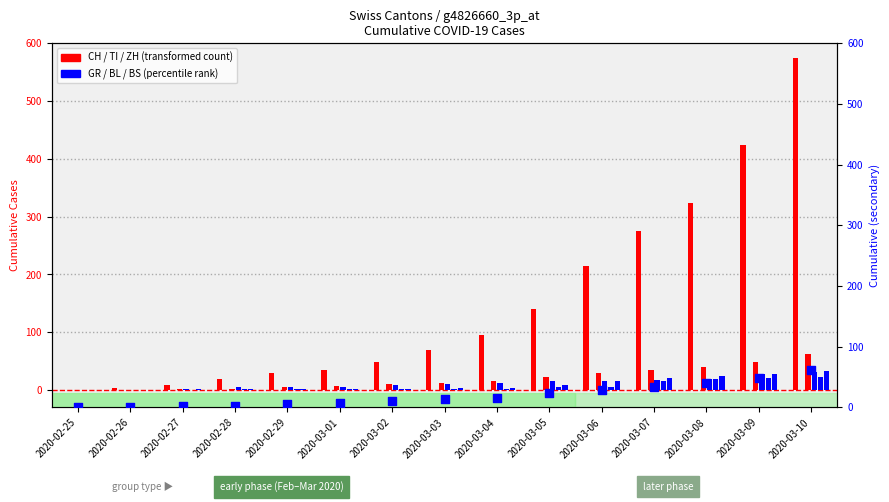

Which has a higher value, 2020-03-10 or 2020-03-08?

2020-03-10